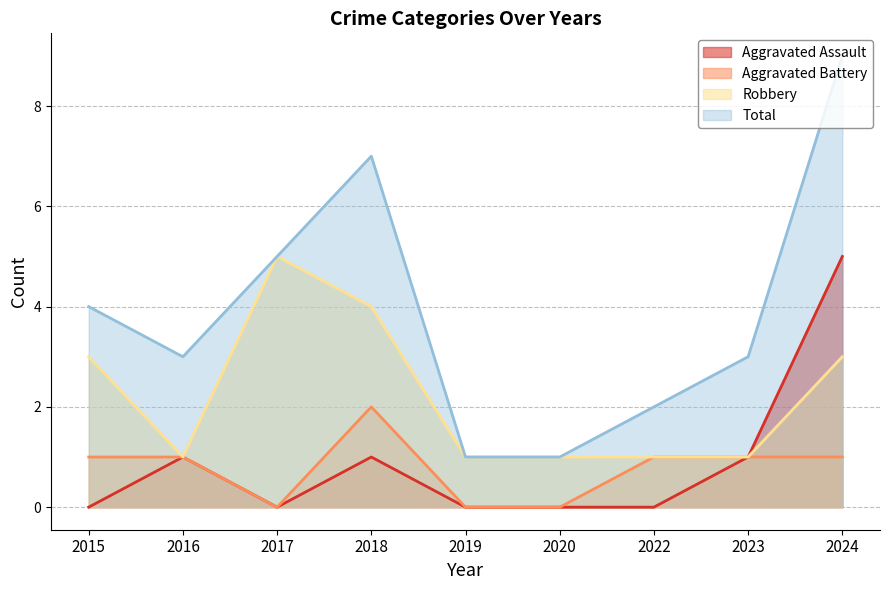

Where does the Total series first go above 3?

2015